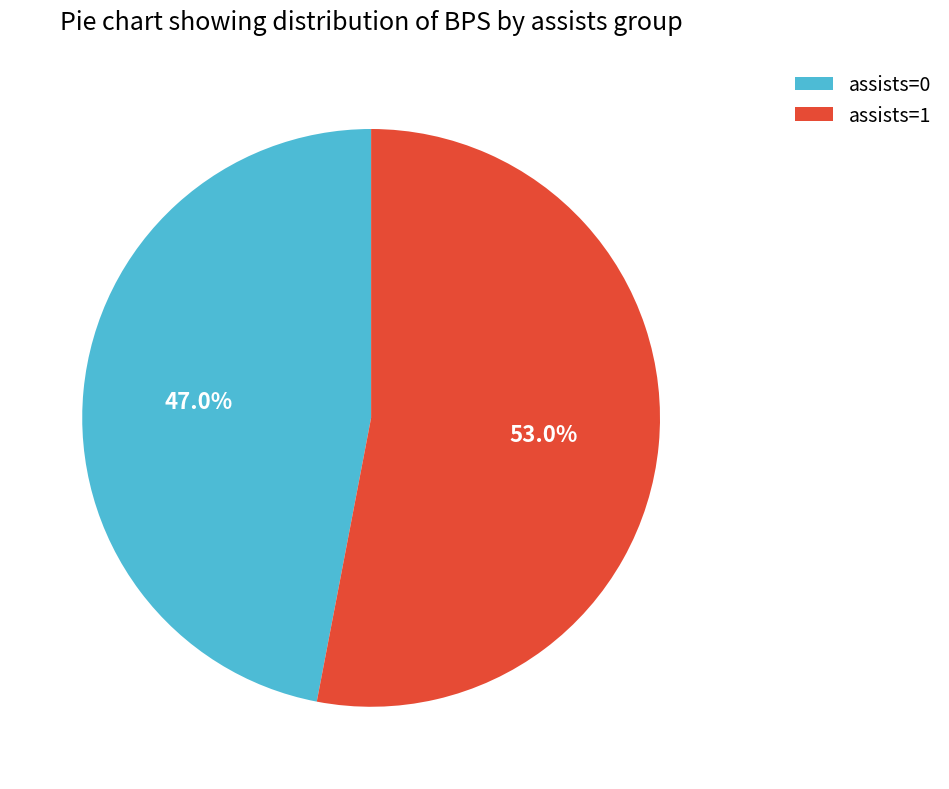

How many slices are in this pie chart?

2